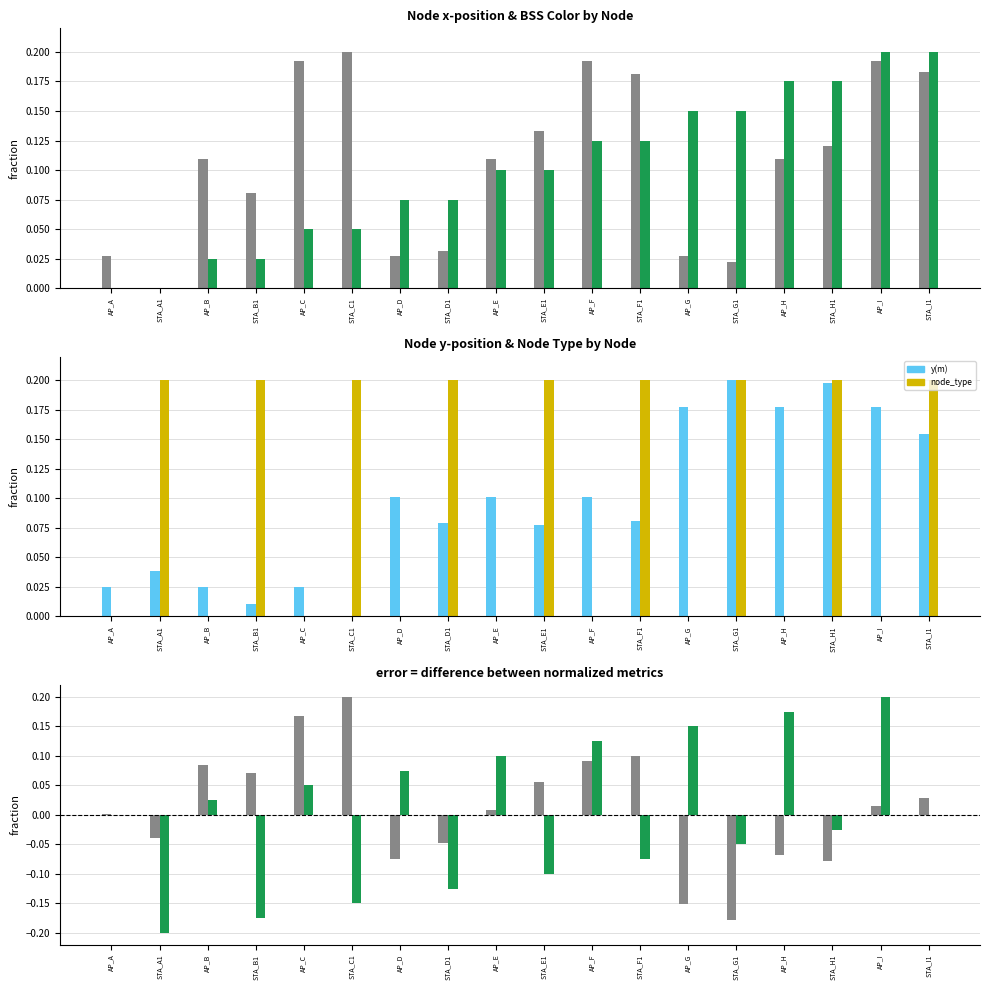

How many values in the bss_color - node_type series are below 0?

8